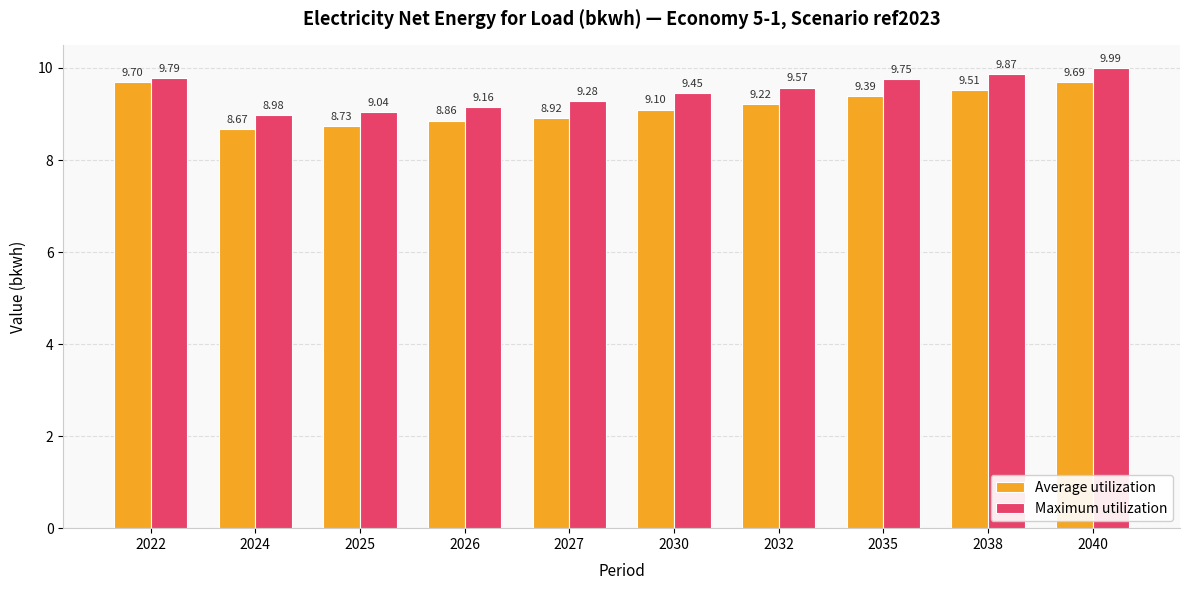

At which category is the sum across all series the highest?

2040